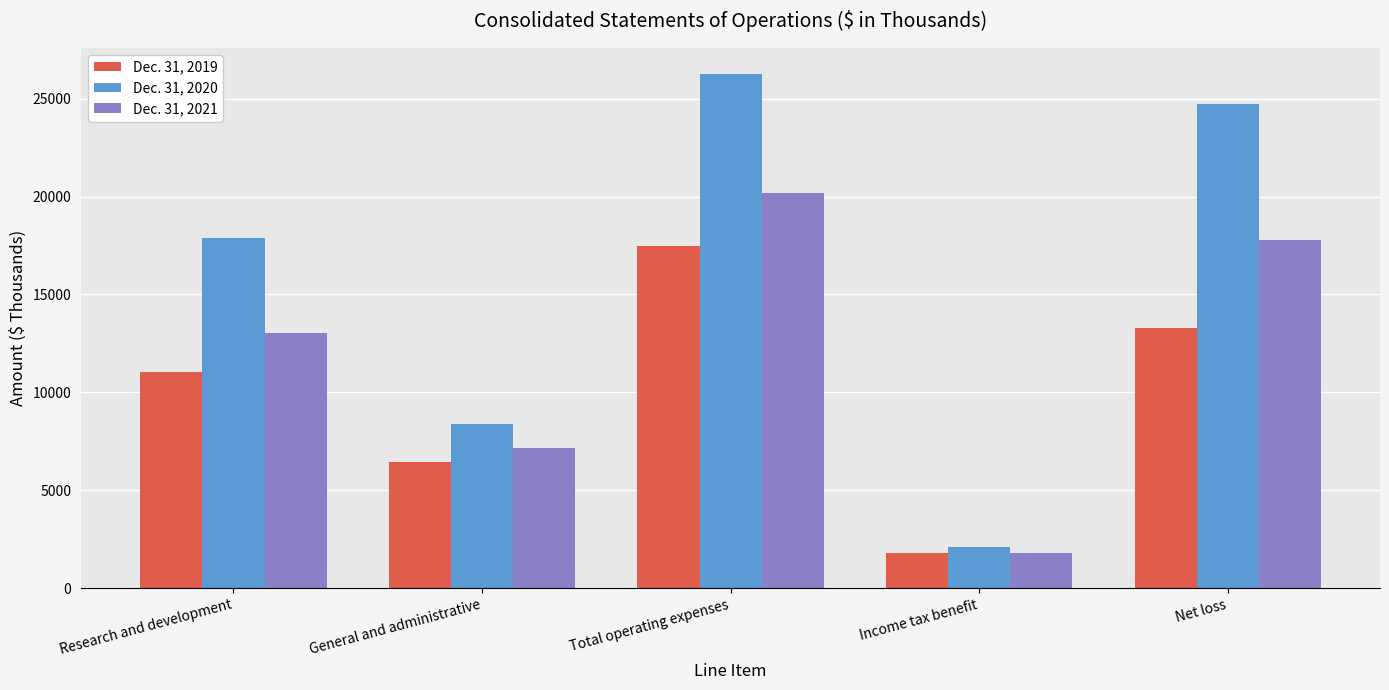

What is the maximum value shown in the chart?

26276